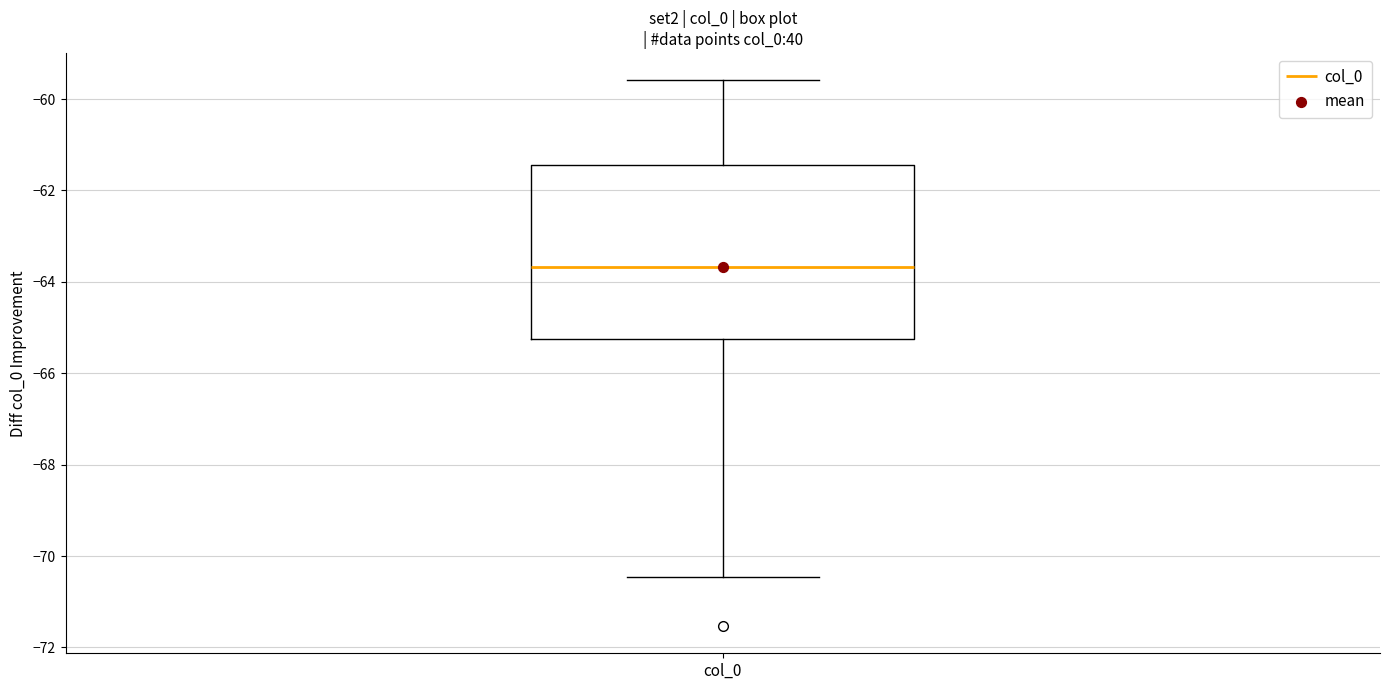

Where is the upper edge of the box for col_0 on the y-axis? The values are not printed on the chart, so give them approximately, as read against the axis.

-61.4